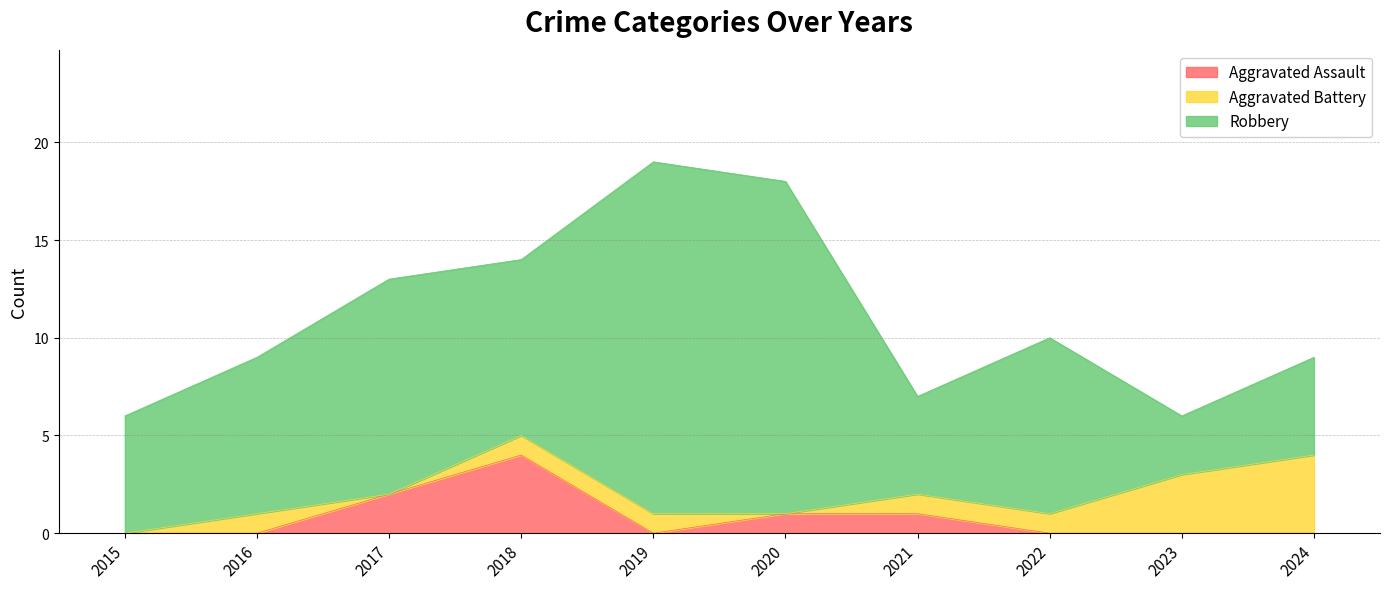

True or false: Aggravated Assault and Robbery intersect in this chart.

False